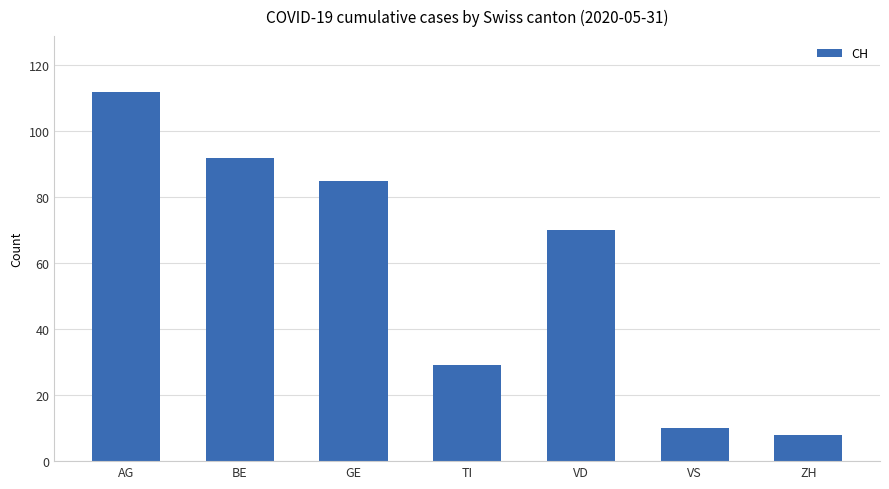

Rank the categories by value from lowest to highest.

ZH, VS, TI, VD, GE, BE, AG